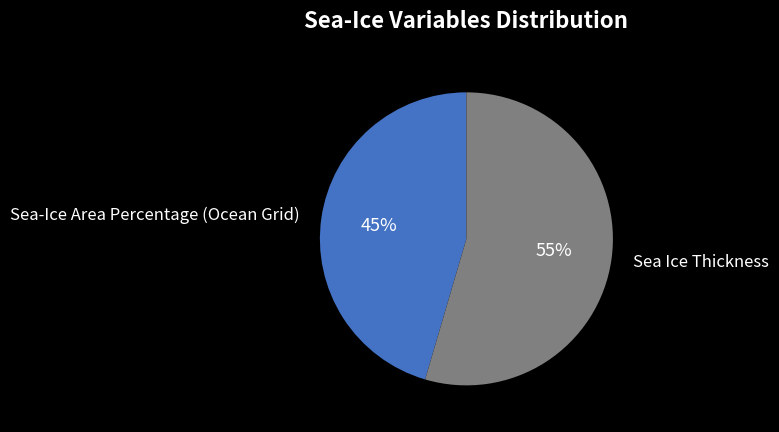

To the nearest percent, what percentage of the pie is Sea-Ice Area Percentage (Ocean Grid)?

45%